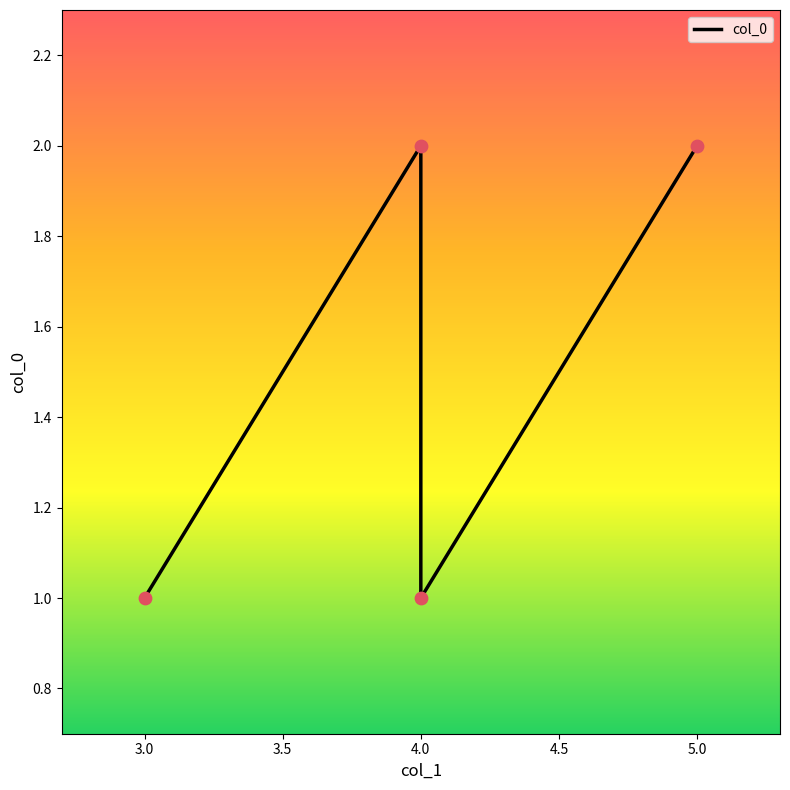

Approximately how many times larger is the value at 4.0 compared to 3.0?

1.0